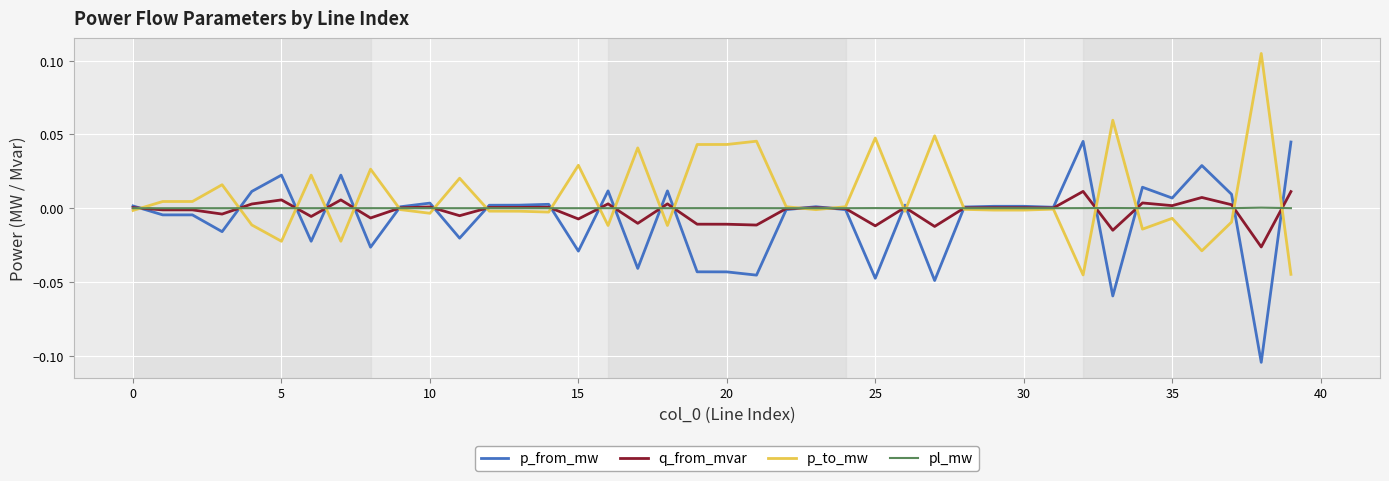

Rank the series by their maximum value, from highest to lowest.

p_to_mw, p_from_mw, q_from_mvar, pl_mw